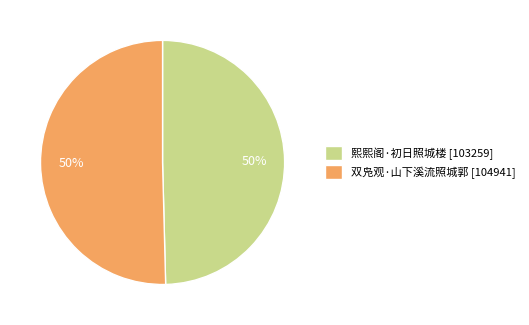

What is the ratio of the value at 双凫观·山下溪流照城郭 [104941] to the value at 熙熙阁·初日照城楼 [103259]?

1.0